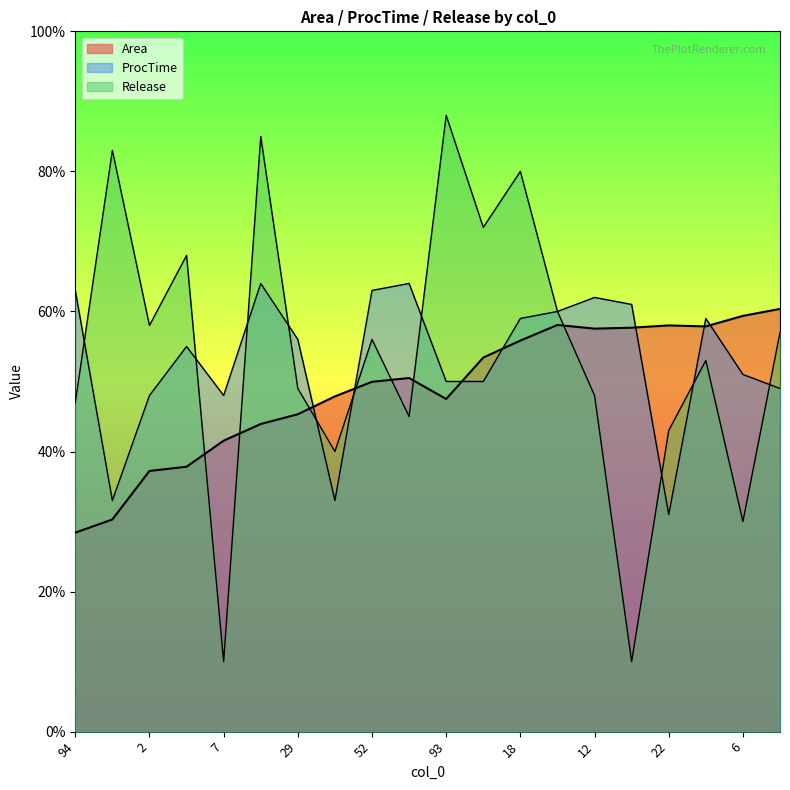

Which series has the largest range (max minus min)?

Release